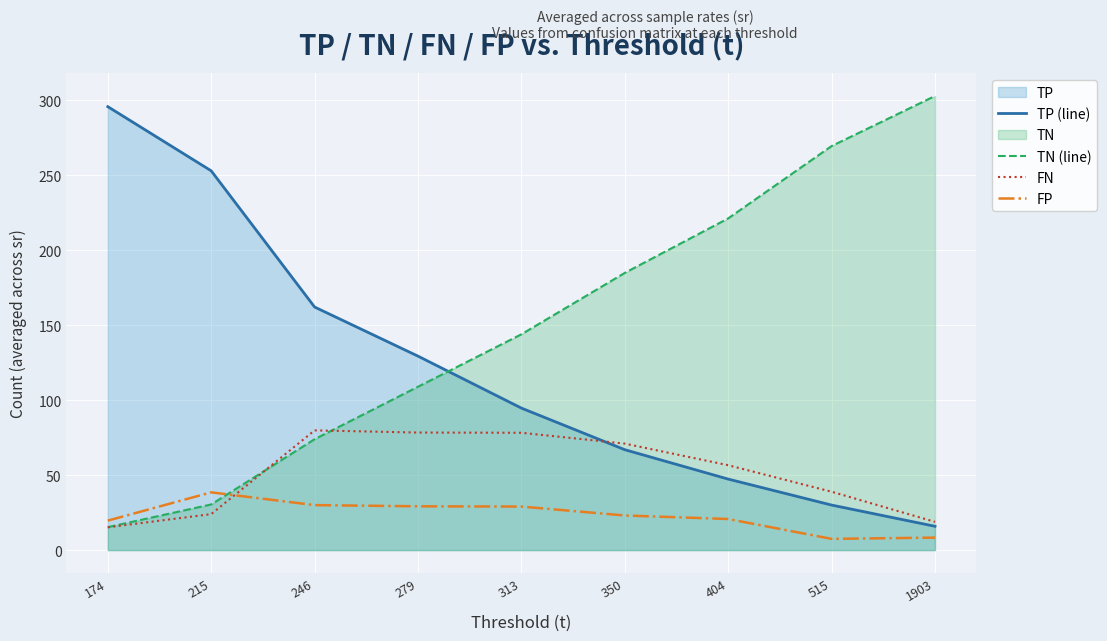

What is the value of the TP (line) point at the 4th from the left?

129.4